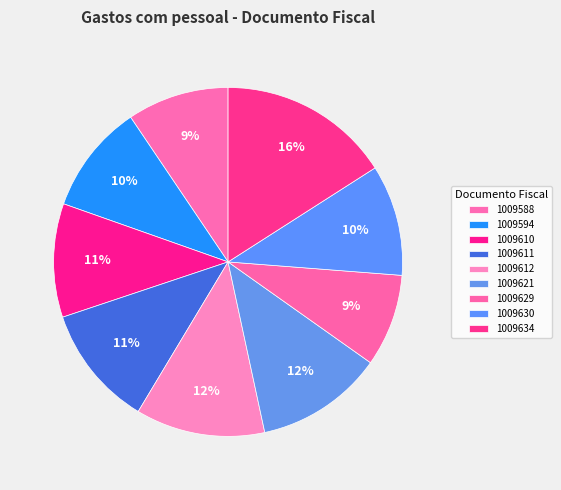

The 1009610 slice represents 11% of the pie. True or false?

True